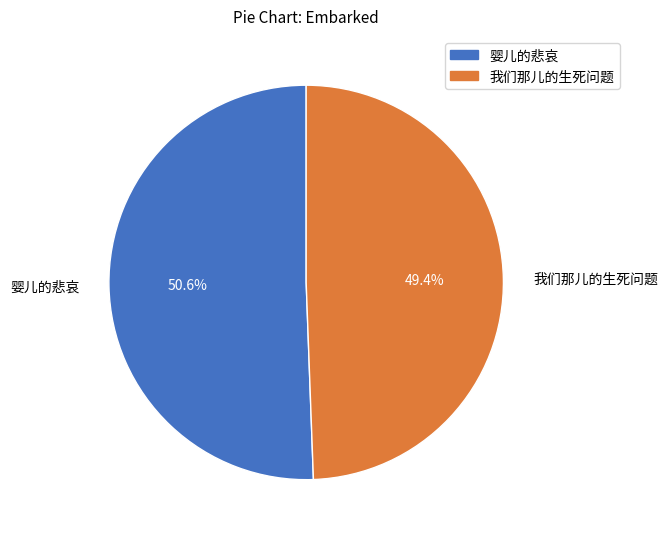

How many slices are in this pie chart?

2